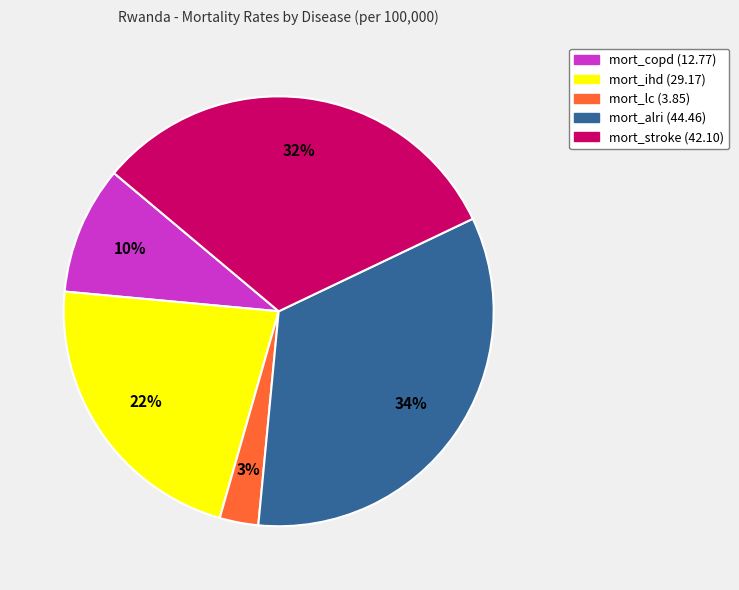

To the nearest percent, what is the average slice percentage?

20%